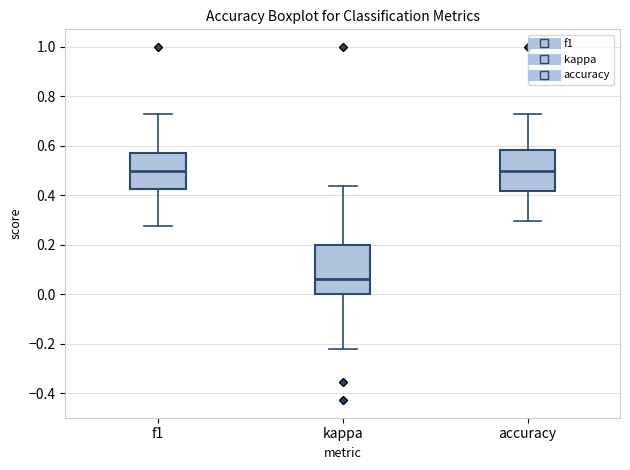

Where is the lower edge of the box for f1 on the y-axis? The values are not printed on the chart, so give them approximately, as read against the axis.

0.42